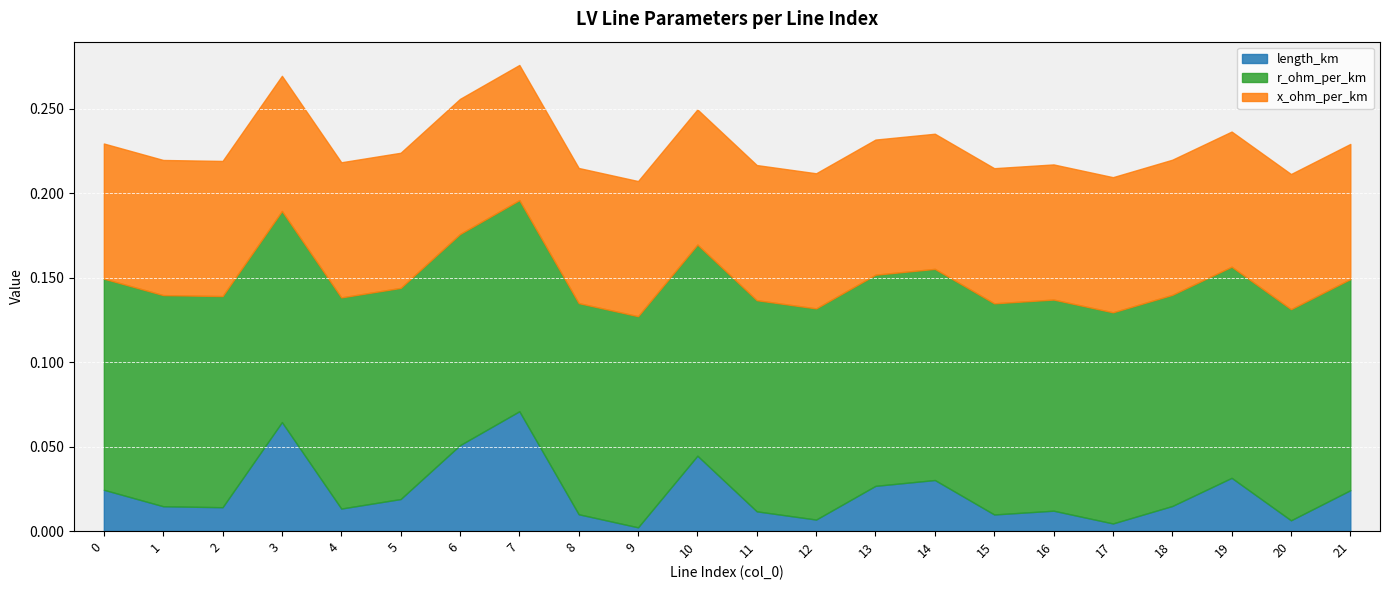

True or false: r_ohm_per_km has more than 0 points higher than both neighbors.

False